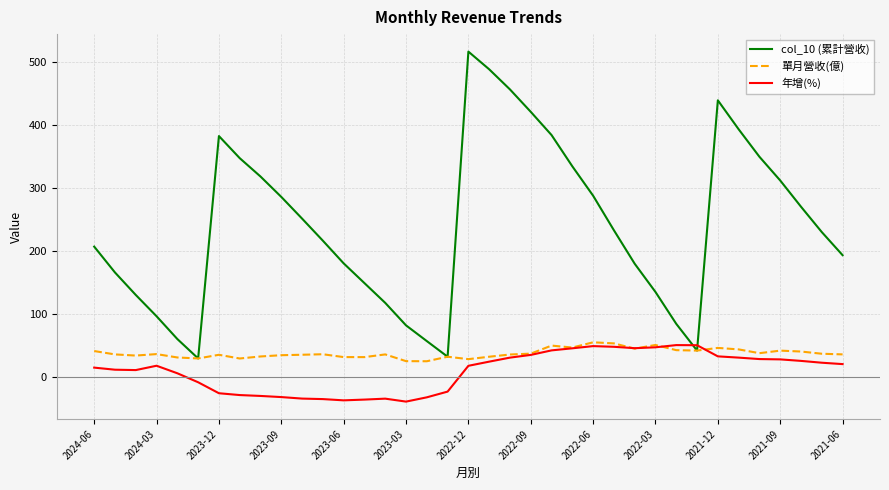

After their last crossing, which series has the higher values: 年增(%) or col_10 (累計營收)?

col_10 (累計營收)